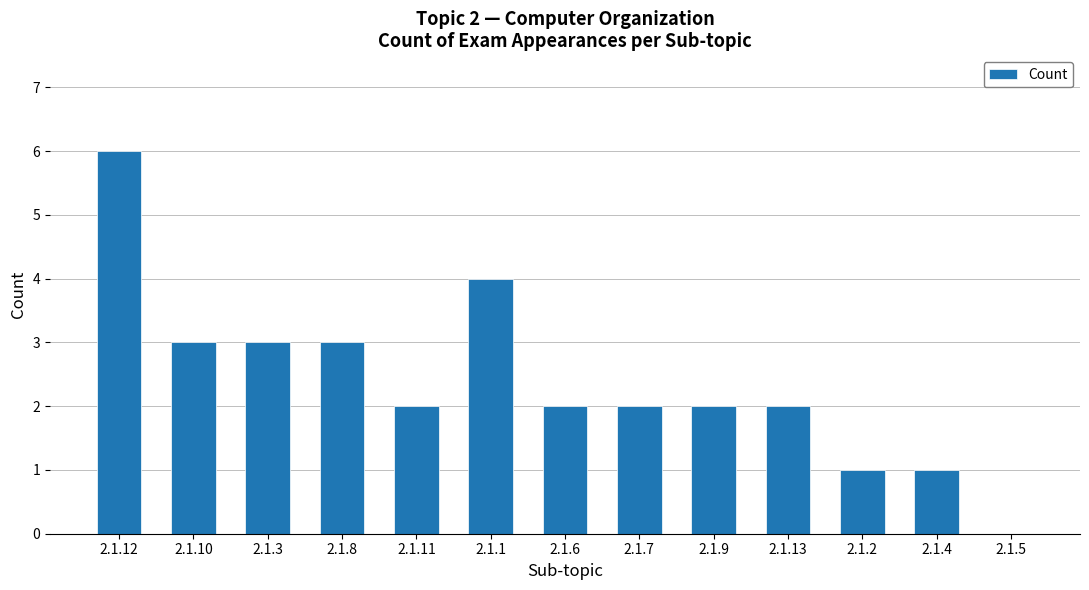

The value at 2.1.5 is 0. True or false?

True